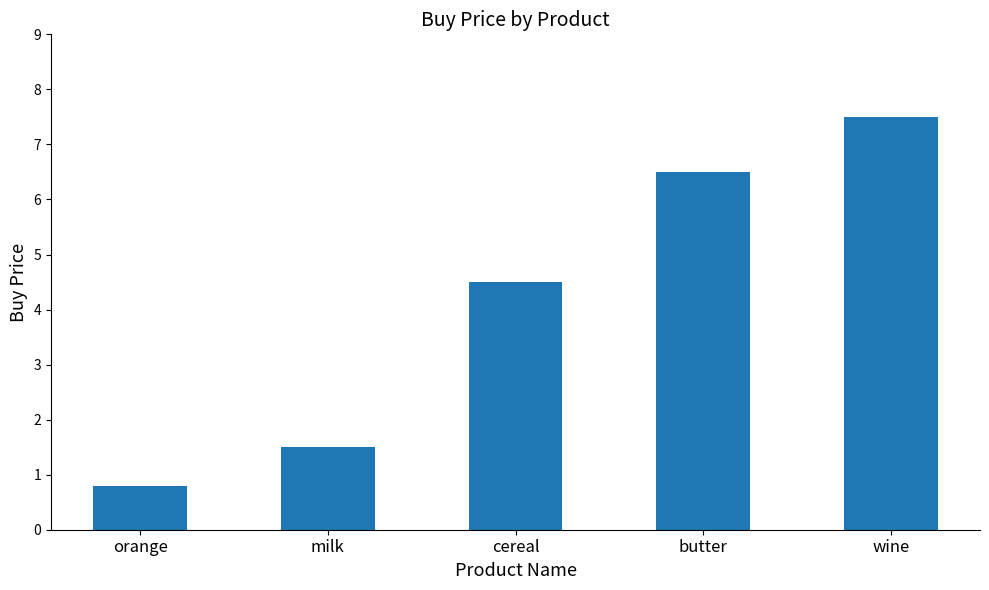

What is the label of the 5th bar from the right?

orange